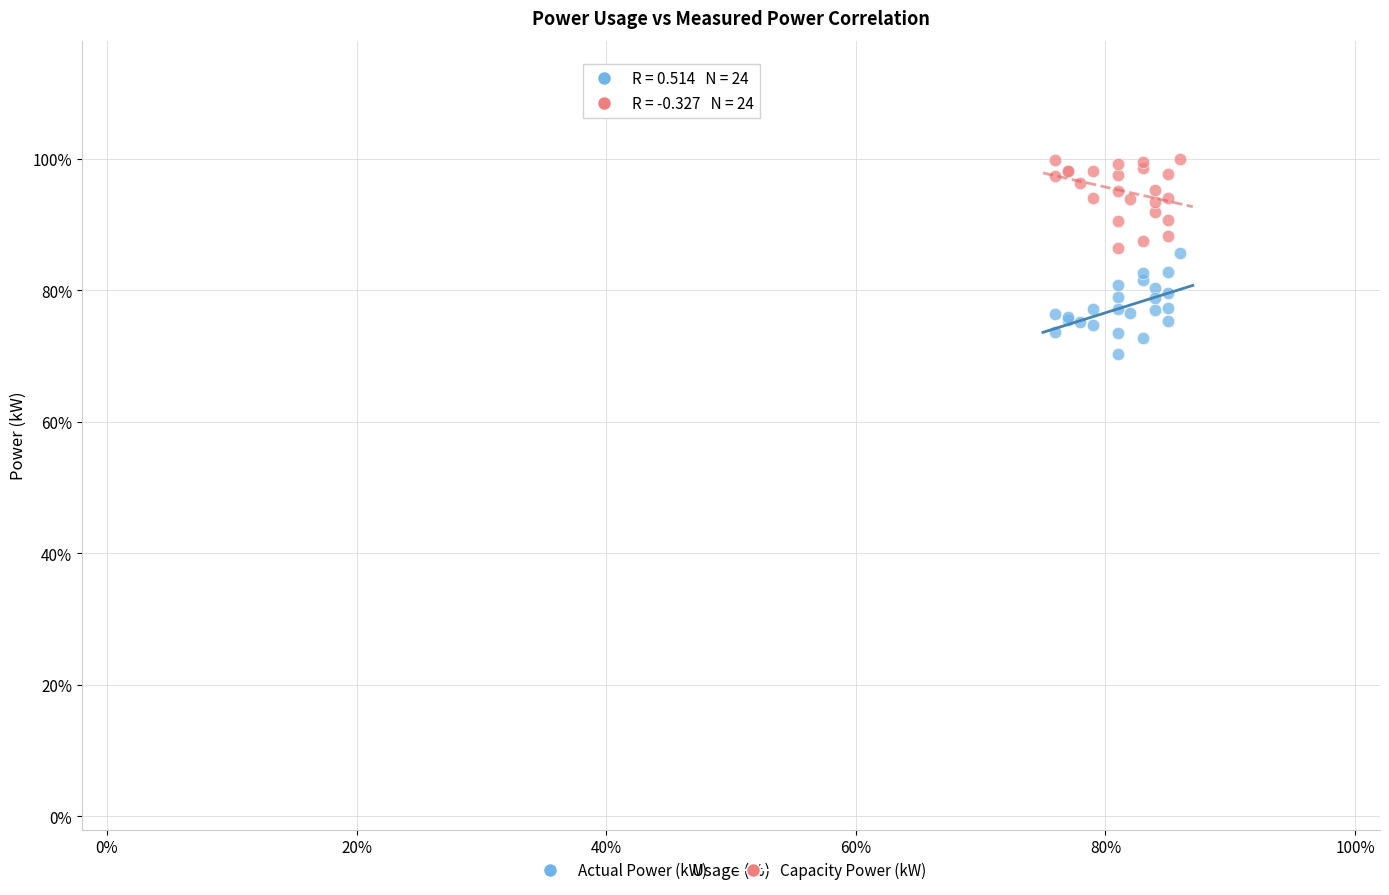

Which series reaches the maximum Y coordinate?

Capacity Power (kW)